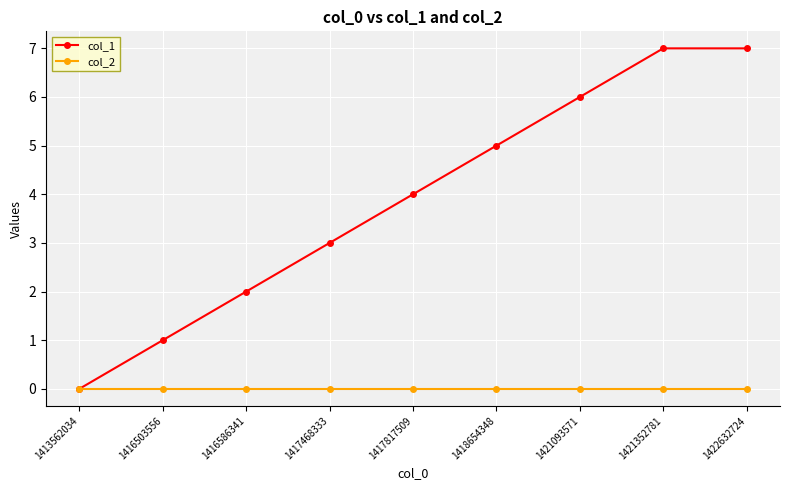

What is the value of the col_1 point at the 6th from the left?

5